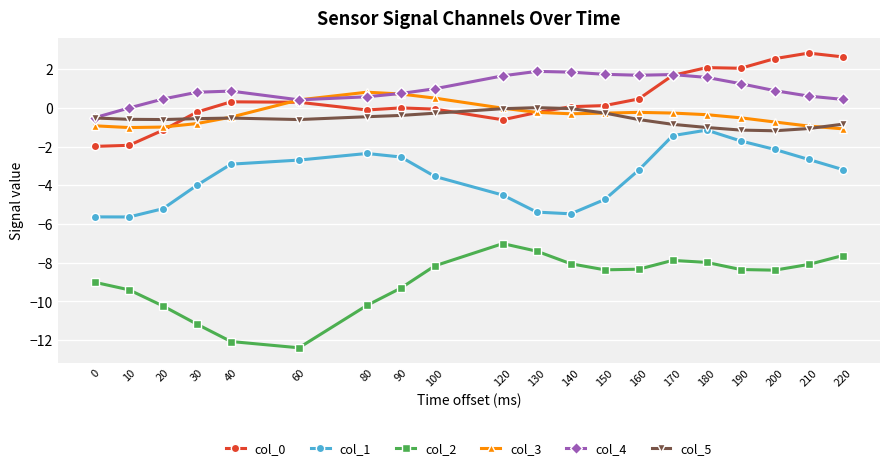

The value of col_4 at 0 is -0.5. True or false?

True